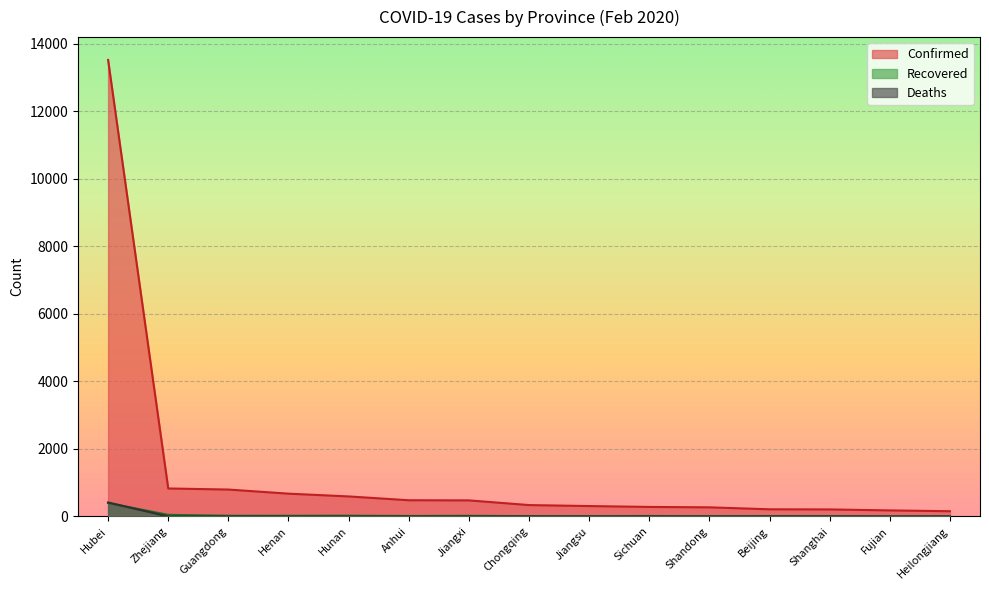

How many lines are shown in the chart?

3